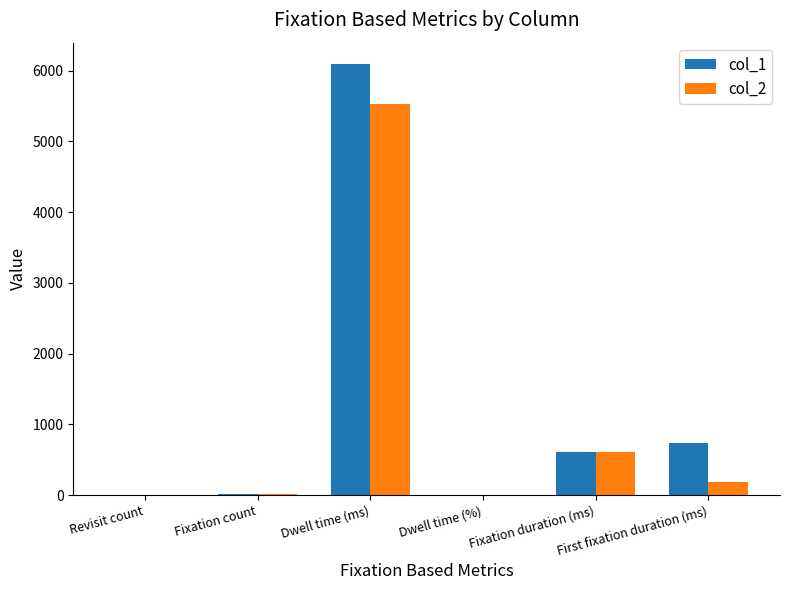

How many distinct data groups are displayed?

2